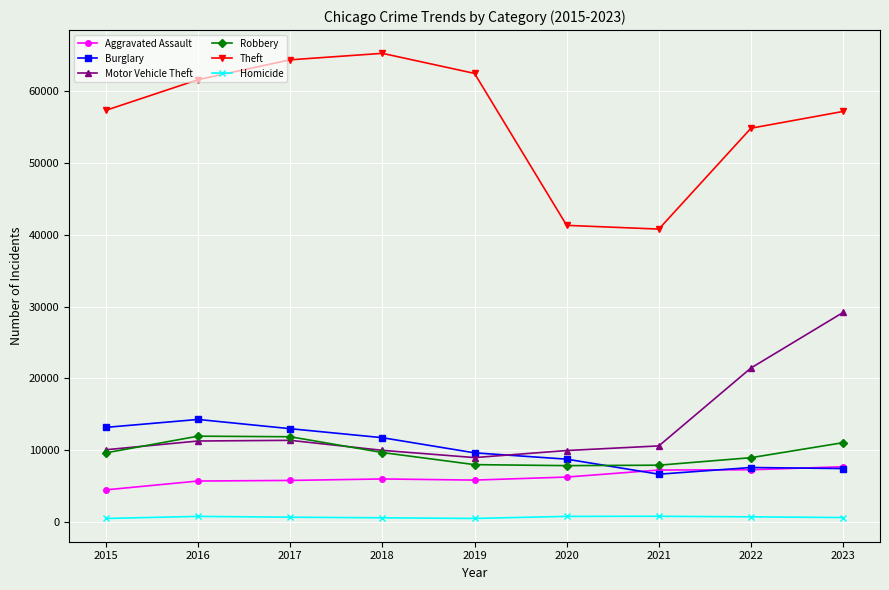

Is the value of Homicide at 2016 greater than the value of Aggravated Assault at 2019?

No